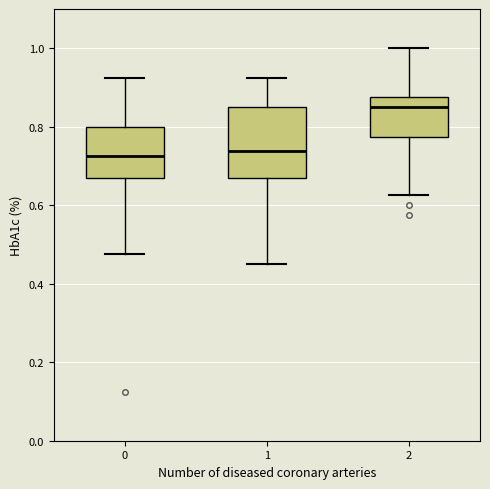

Reading left to right, transcribe this box plot: for each box, give where its median line is, the range the box spans, and where its two whiskers end, as read against the y-axis. The values are not printed on the chart, so give them approximately, as read against the axis.

0: median 0.72, box 0.66 to 0.80, whiskers 0.48 to 0.92
1: median 0.74, box 0.66 to 0.86, whiskers 0.44 to 0.92
2: median 0.86, box 0.78 to 0.88, whiskers 0.62 to 1.00